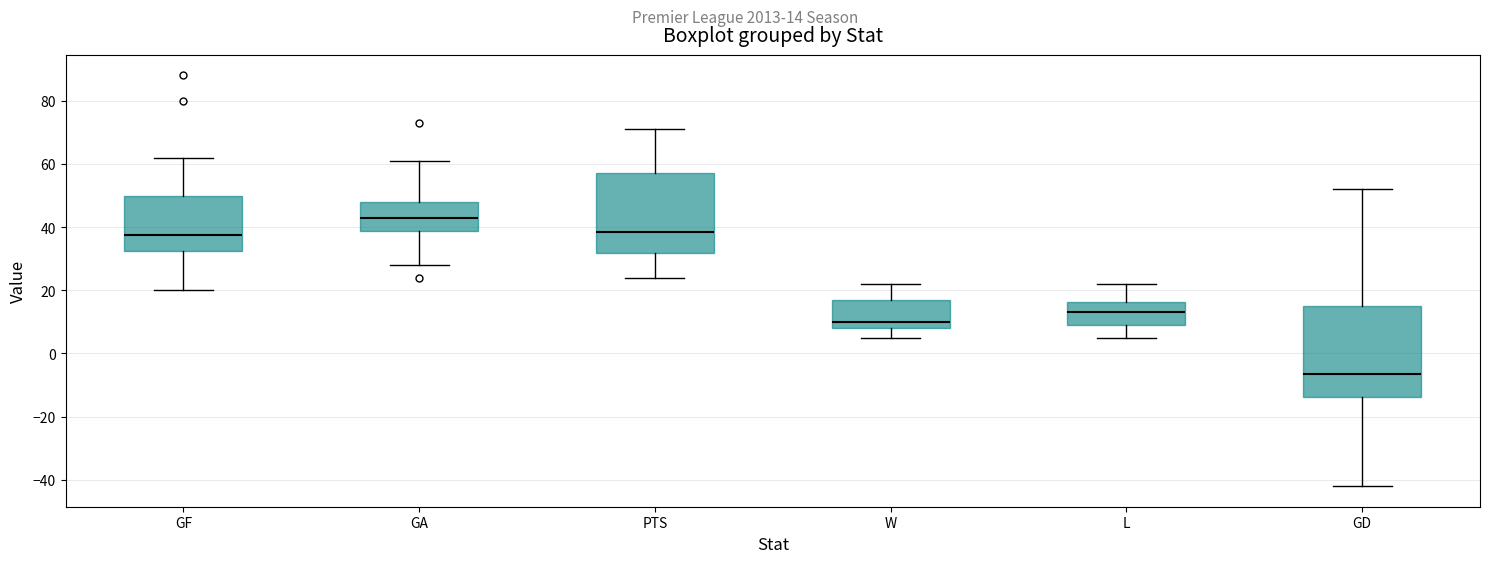

Reading left to right, transcribe this box plot: for each box, give where its median line is, the range the box spans, and where its two whiskers end, as read against the y-axis. The values are not printed on the chart, so give them approximately, as read against the axis.

GF: median 38, box 32 to 50, whiskers 20 to 62
GA: median 44, box 38 to 48, whiskers 28 to 62
PTS: median 38, box 32 to 58, whiskers 24 to 72
W: median 10, box 8 to 18, whiskers 6 to 22
L: median 14, box 10 to 16, whiskers 6 to 22
GD: median -6, box -14 to 16, whiskers -42 to 52